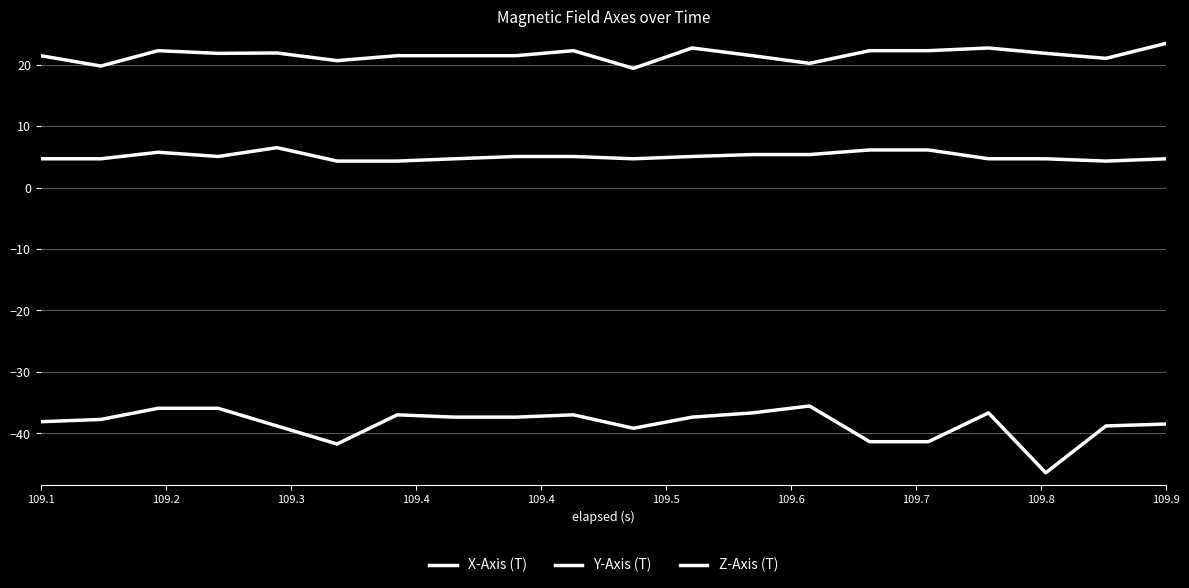

How many lines are shown in the chart?

3